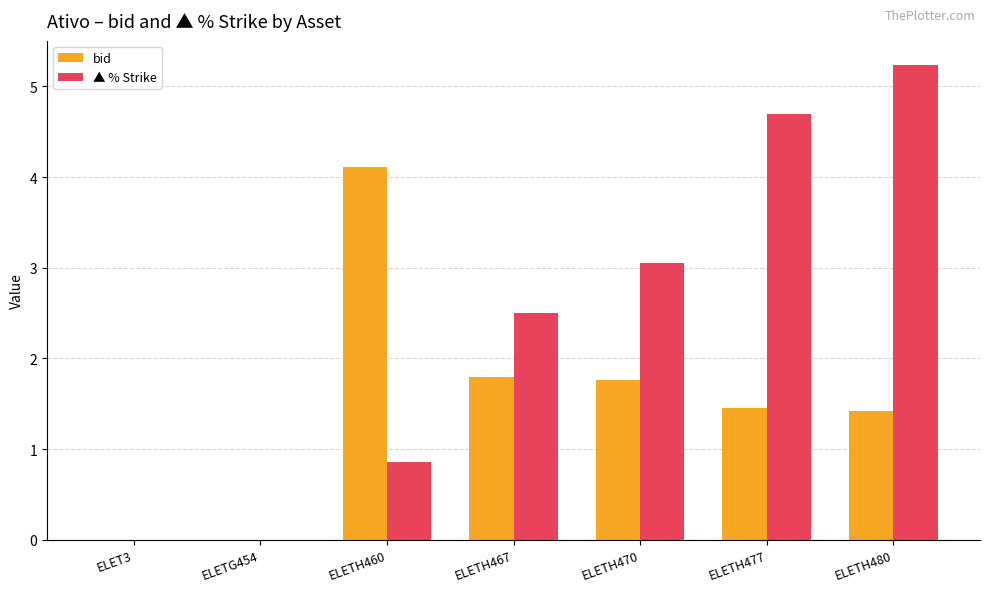

At which label does bid first exceed 1?

ELETH460